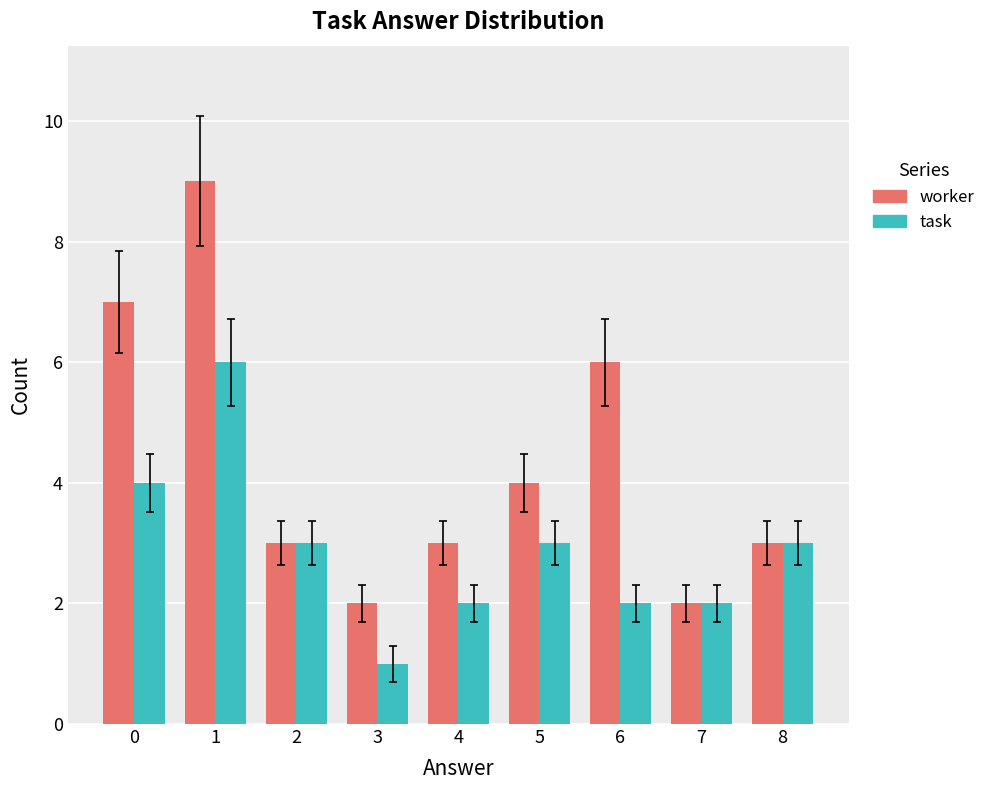

What is the average value of the task series?

3